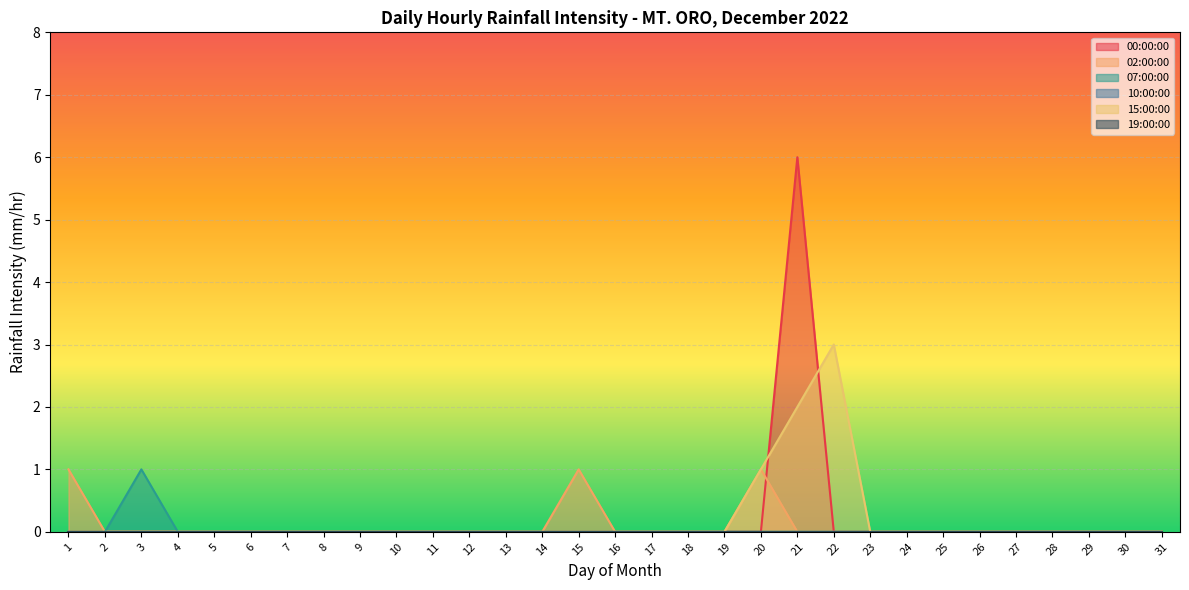

How many lines are shown in the chart?

6